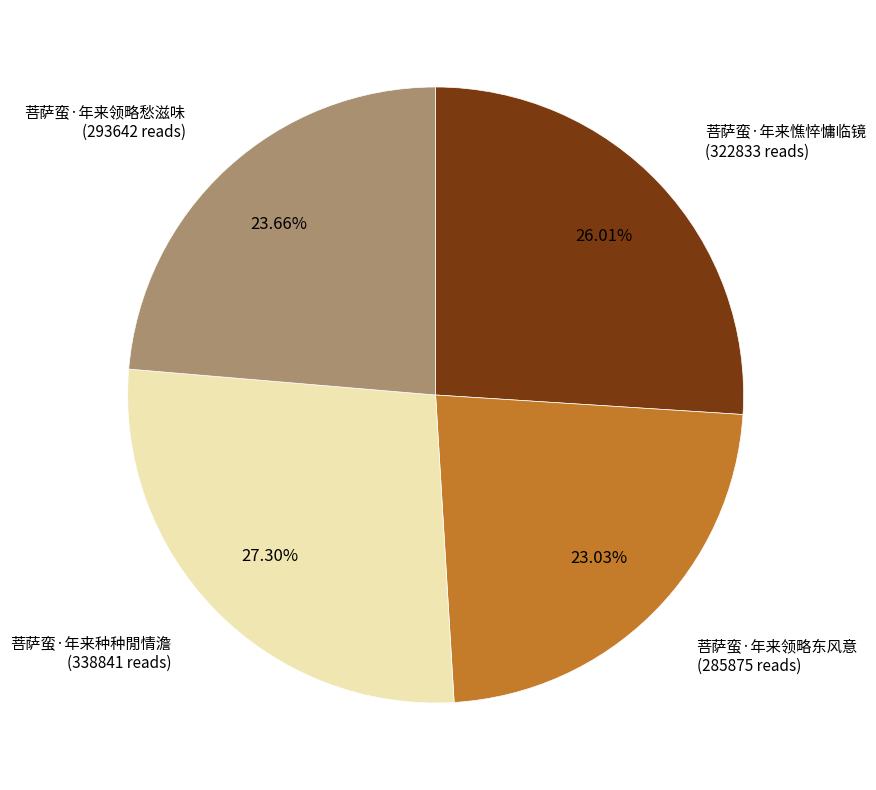

Is there a majority slice in this chart?

No